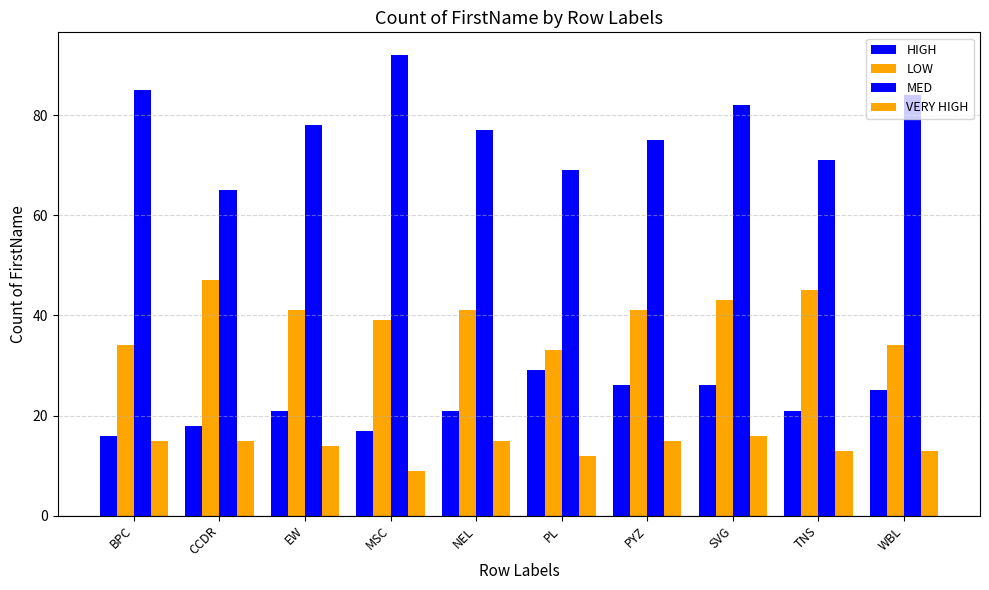

Which series has the widest spread of values?

MED